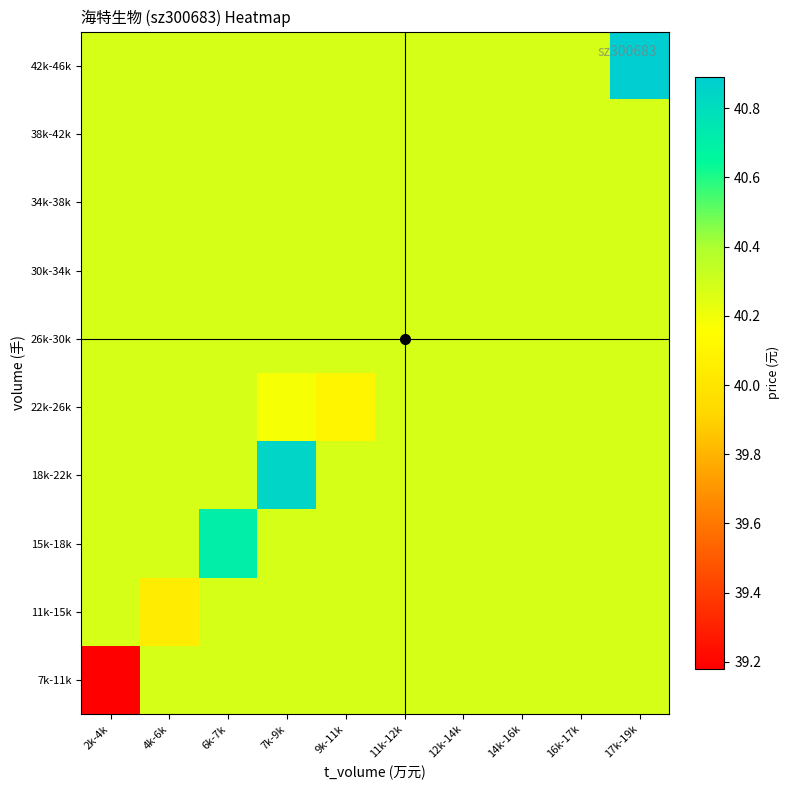

Which series has the largest range (max minus min)?

7k-11k